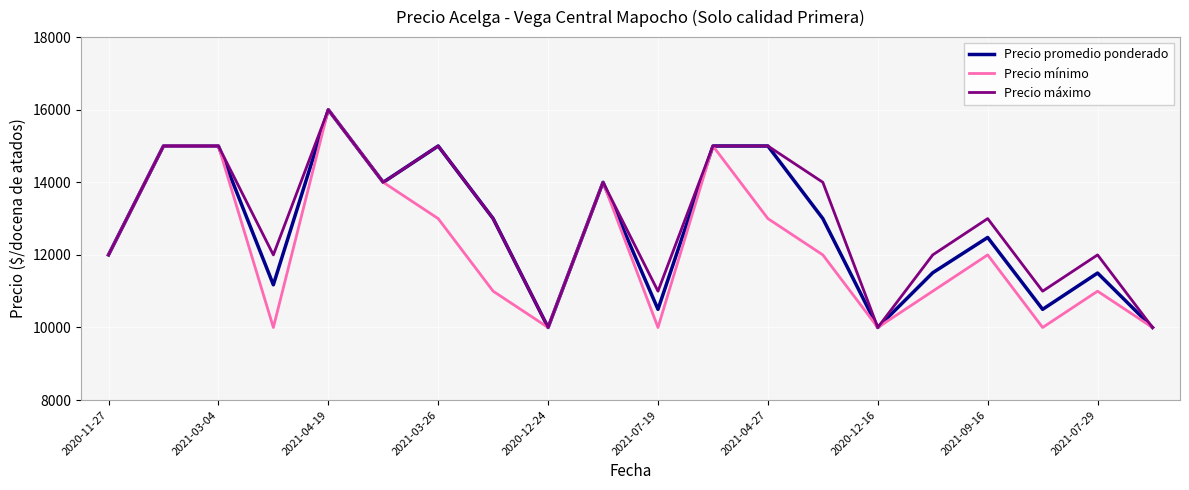

Count the number of data series in this chart.

3